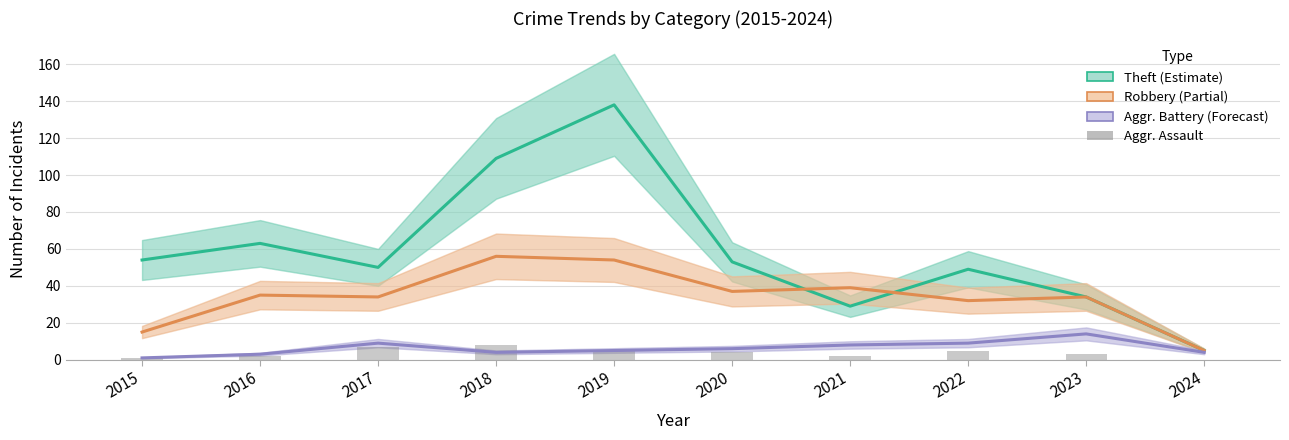

How many values in the Robbery series exceed 35?

4